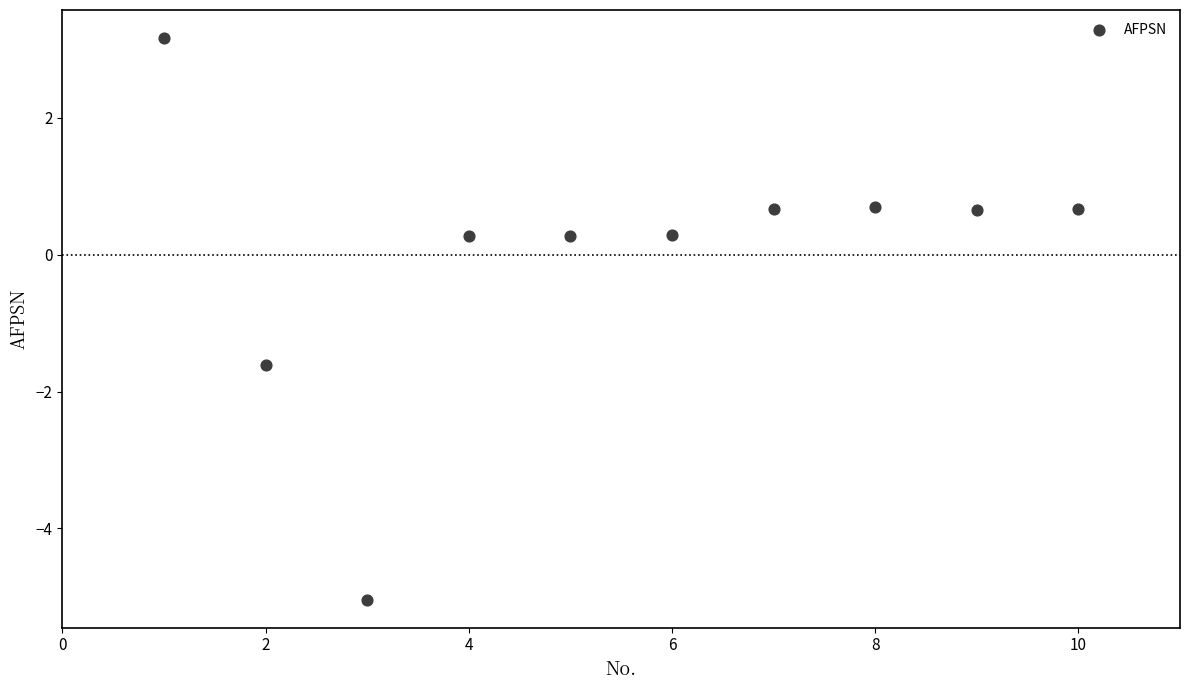

What is the range of Y values (max minus min)?

8.2